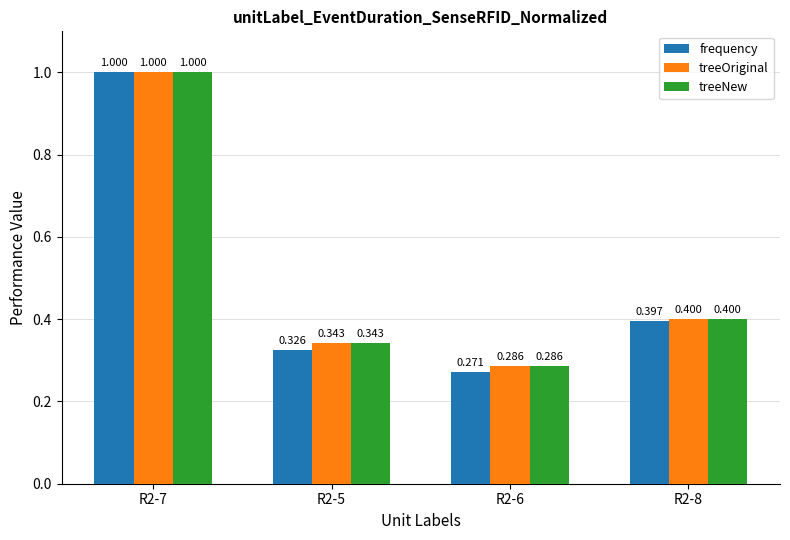

Which series has the widest spread of values?

frequency